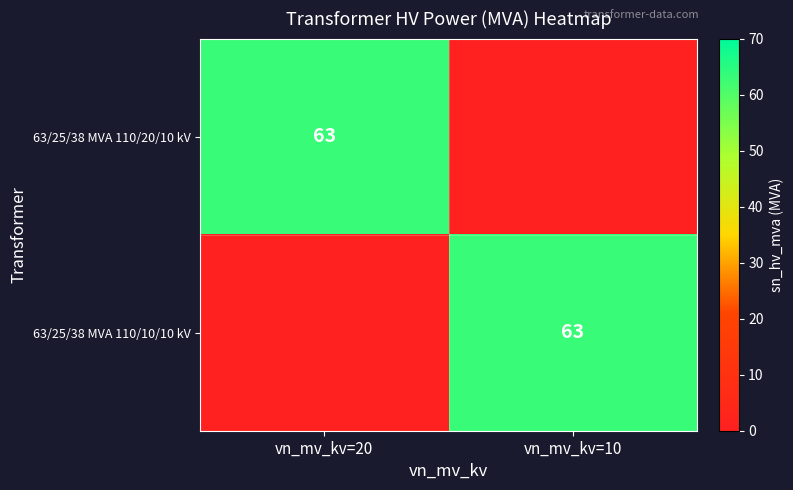

What is the total value across all series at vn_mv_kv=10?

63